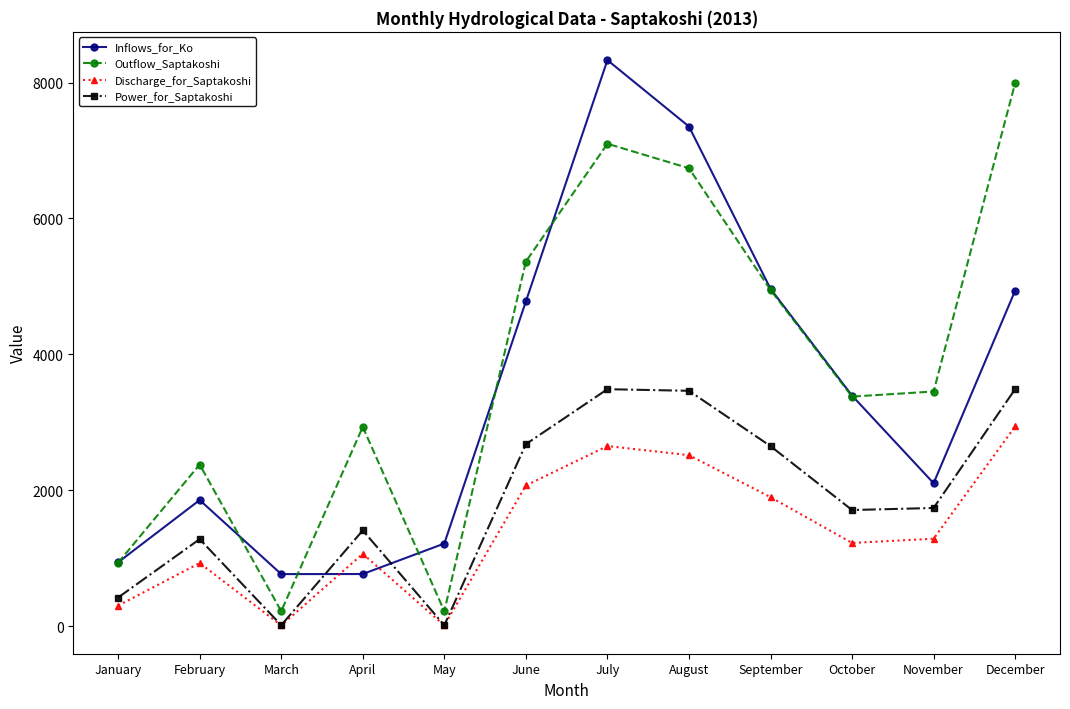

What is the highest value of the Power_for_Saptakoshi series?

3489.0